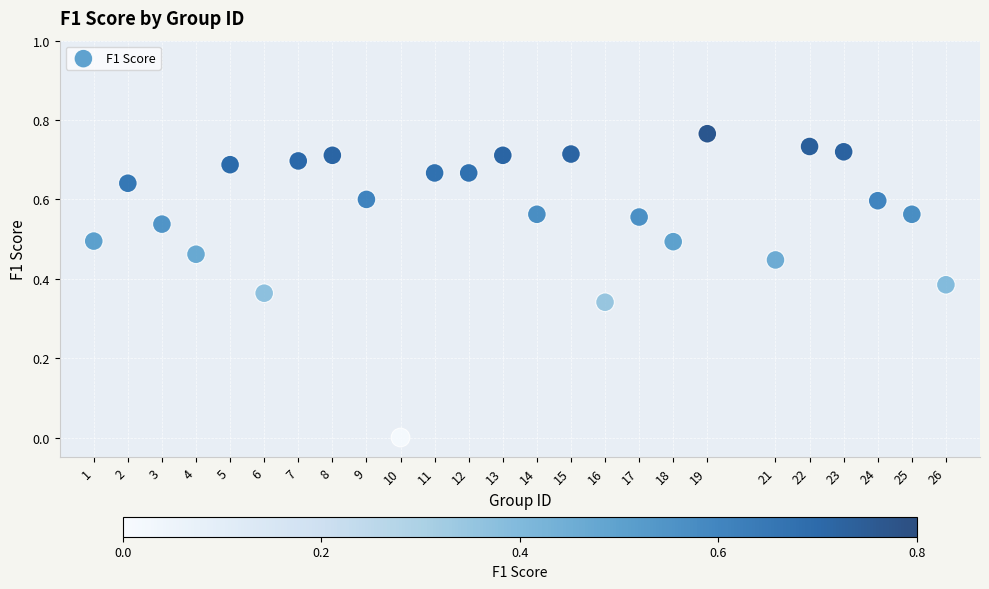

What is the range of X values (max minus min)?

25.0